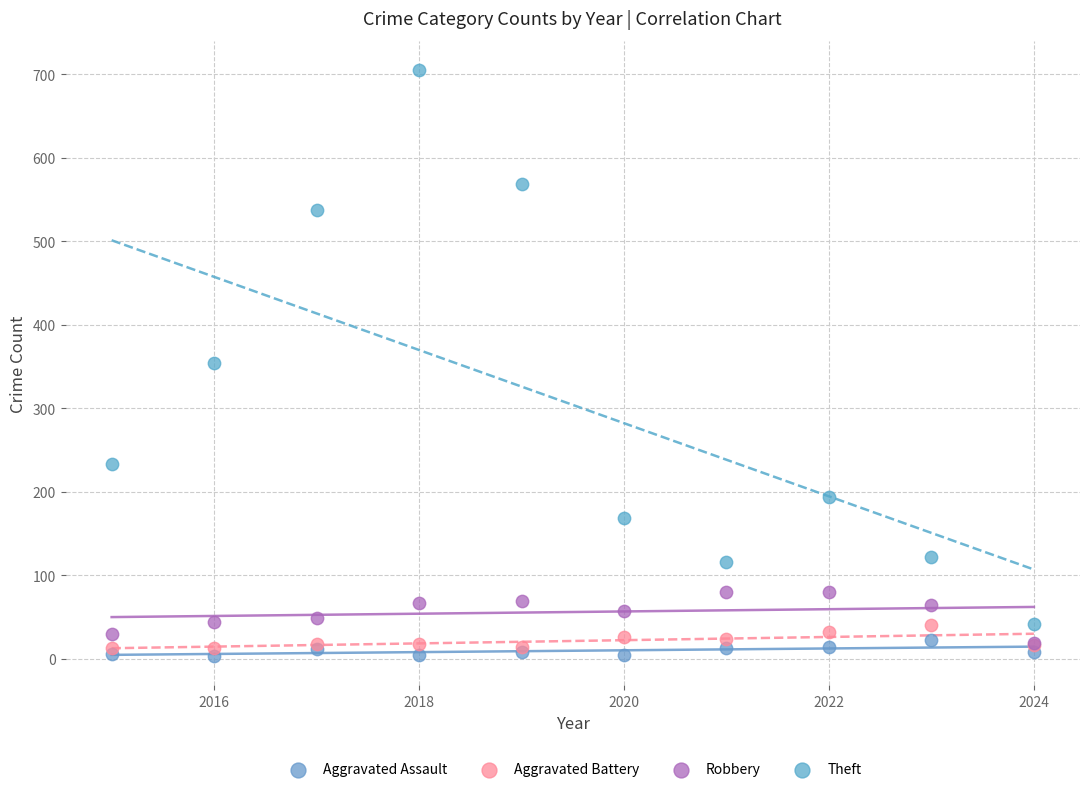

What are all the series names shown in the legend?

Aggravated Assault, Aggravated Battery, Robbery, Theft